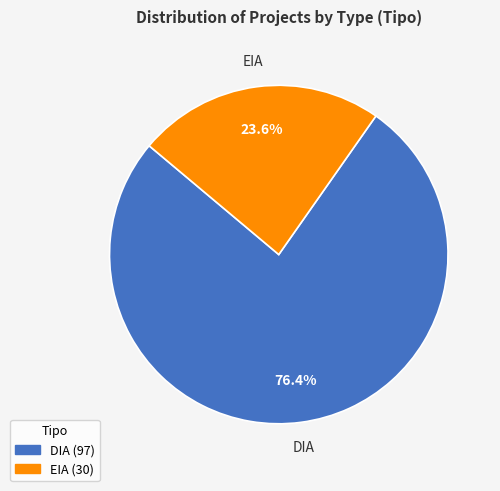

What is the ratio of the value at EIA to the value at DIA?

0.3